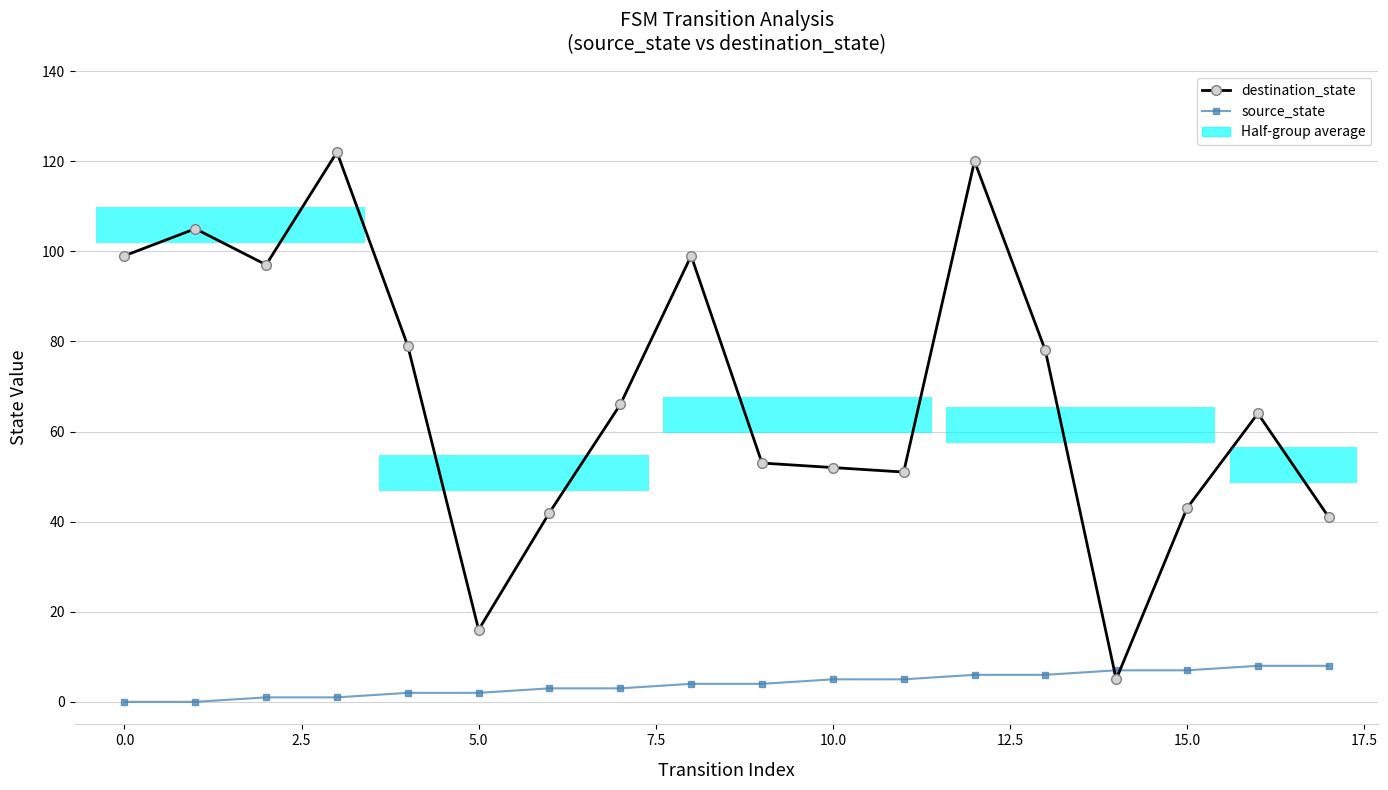

Is it true that destination_state equals 64 at 16?

True